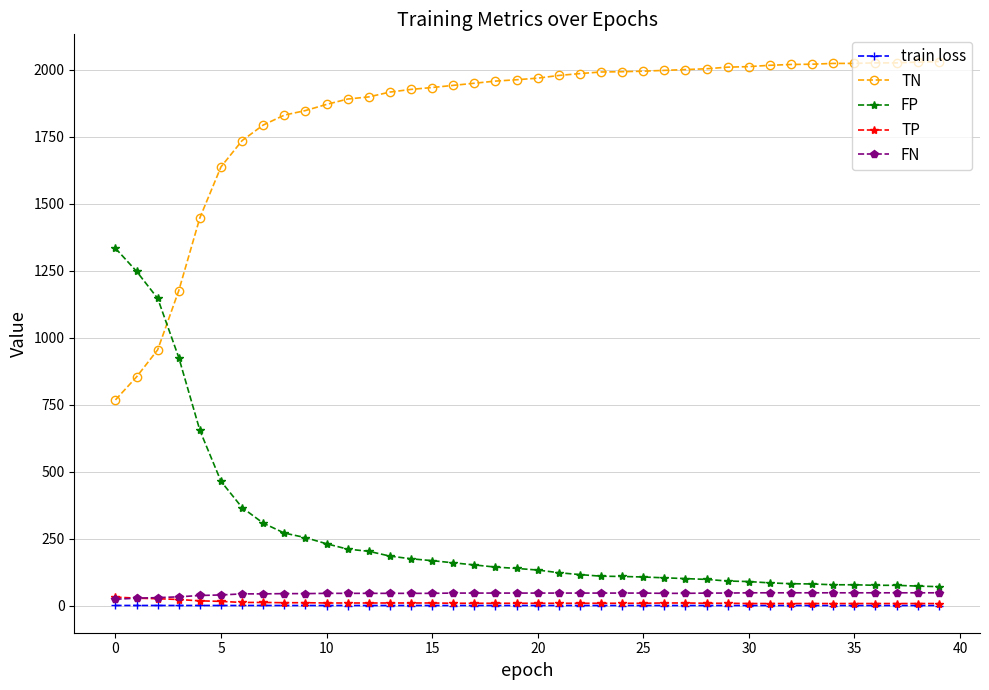

How many categories are shown in the chart?

40